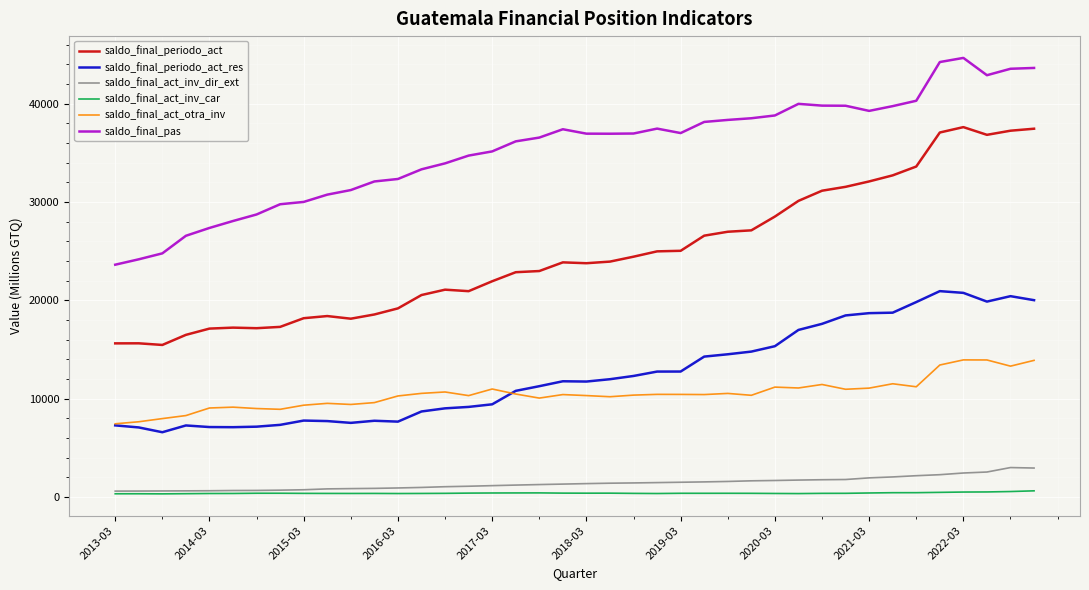

Which series has the largest total across all categories?

saldo_final_pas